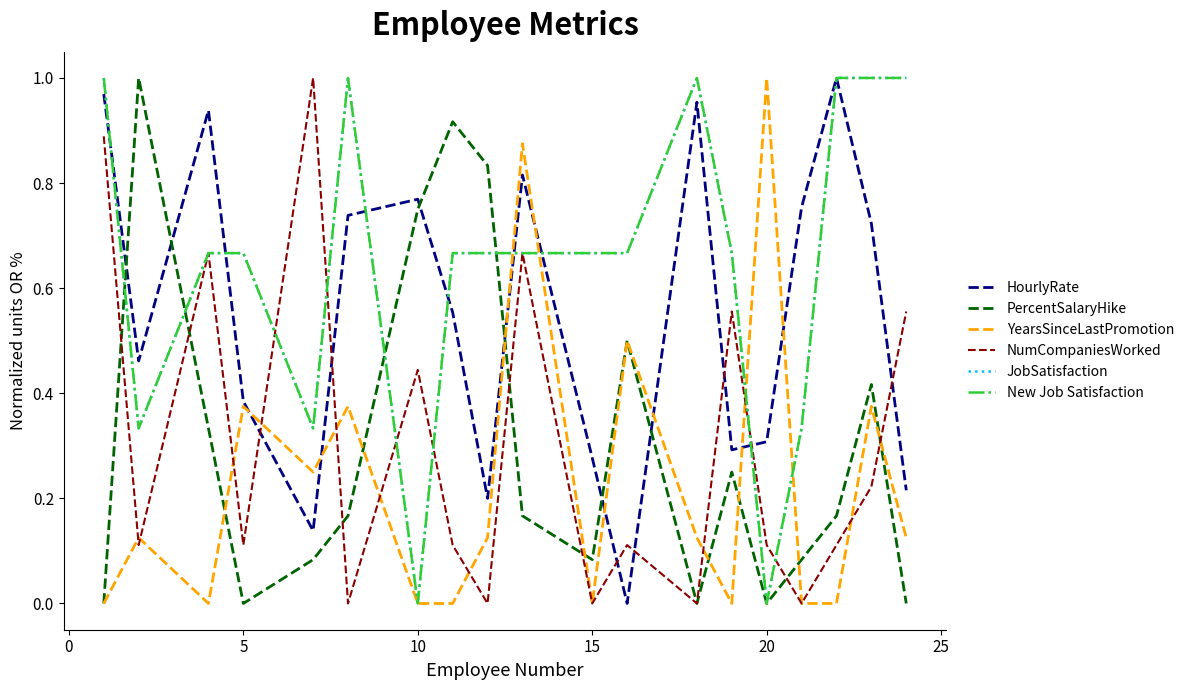

Does the chart have visible grid lines?

No